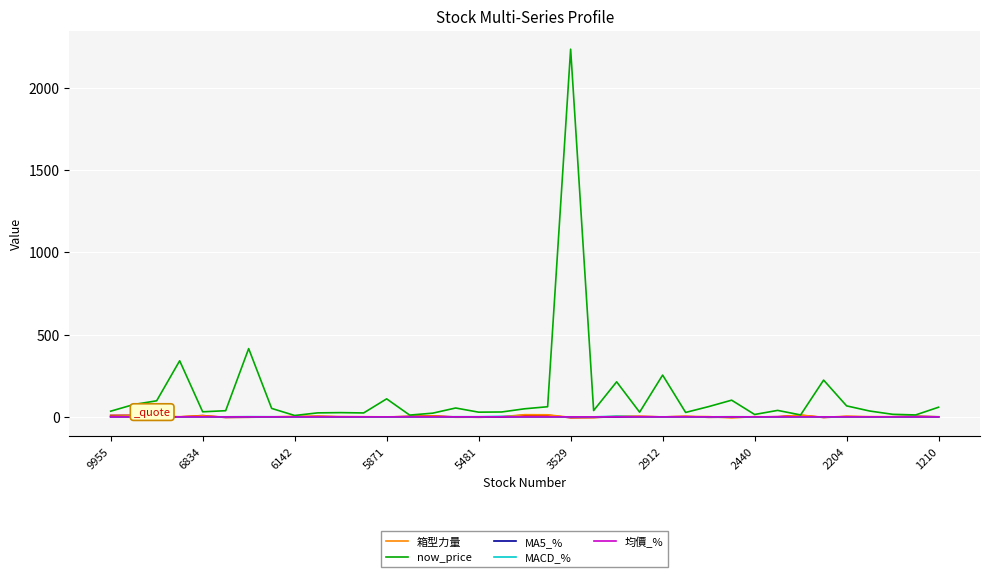

Is the value of now_price at 26 greater than the value of MACD_% at 18?

Yes